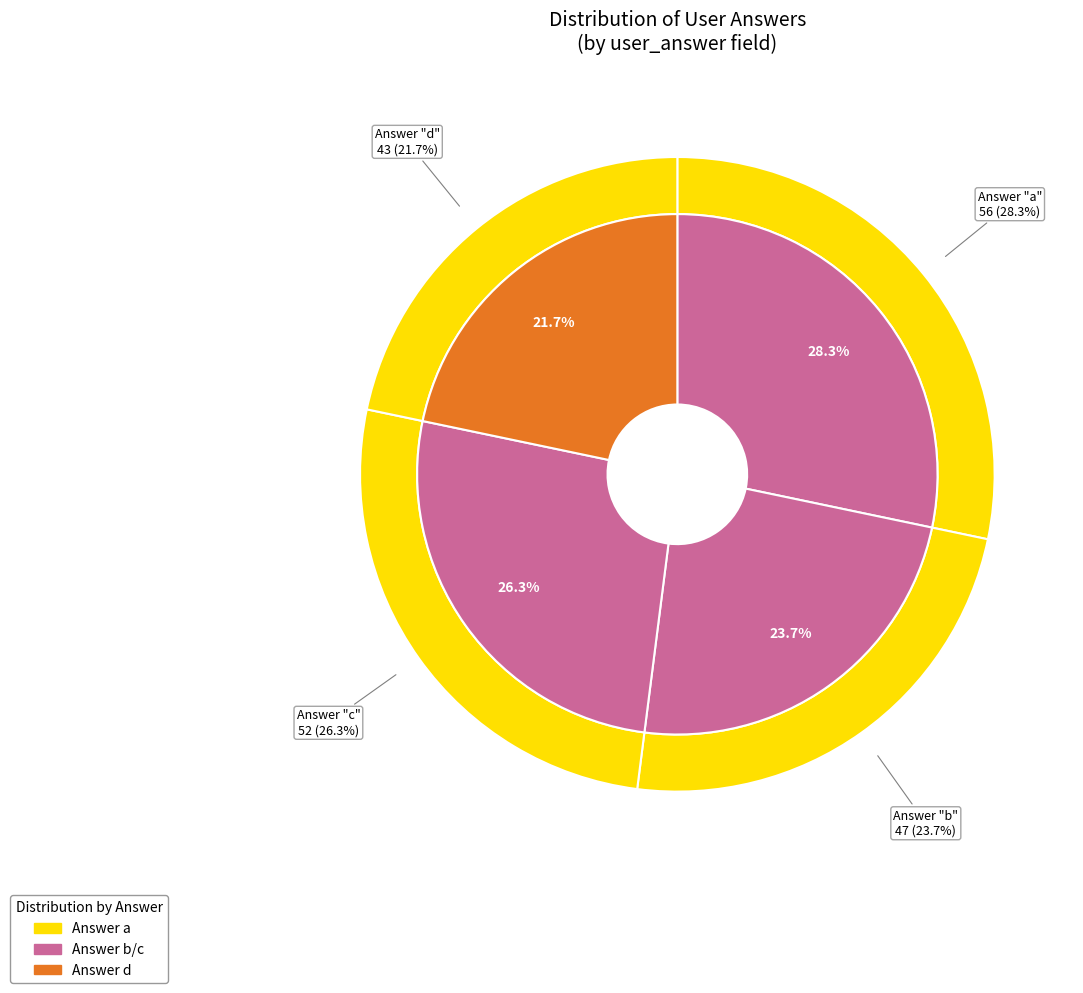

To the nearest percent, what is the combined percentage of c and d?

48%